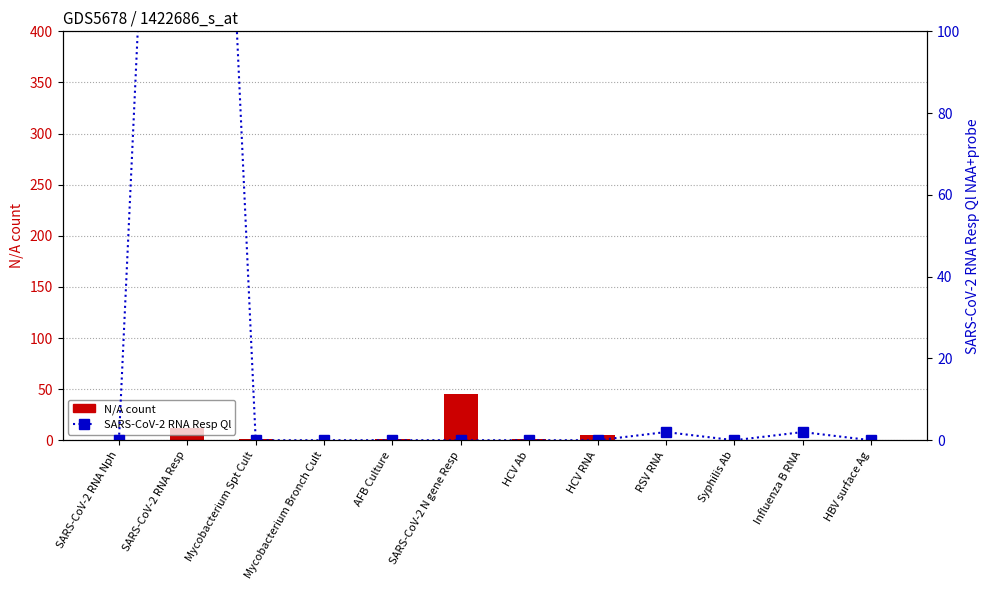

What is the maximum value for N/A count?

45